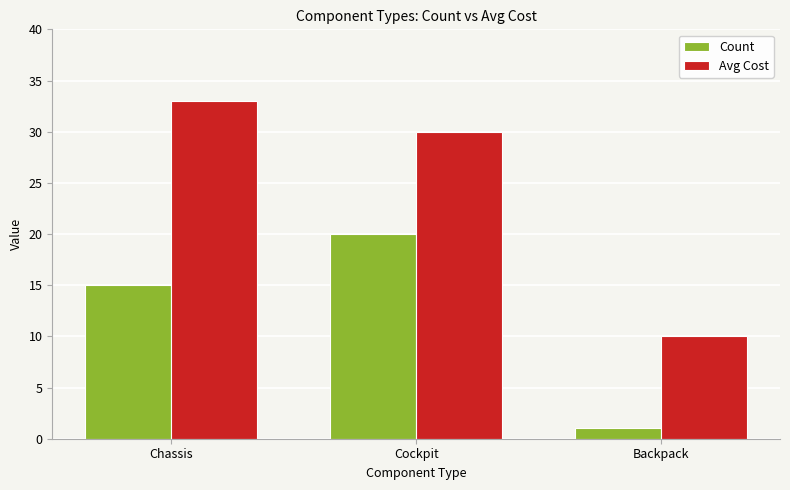

Between Chassis and Backpack, which series saw the biggest shift?

Avg Cost